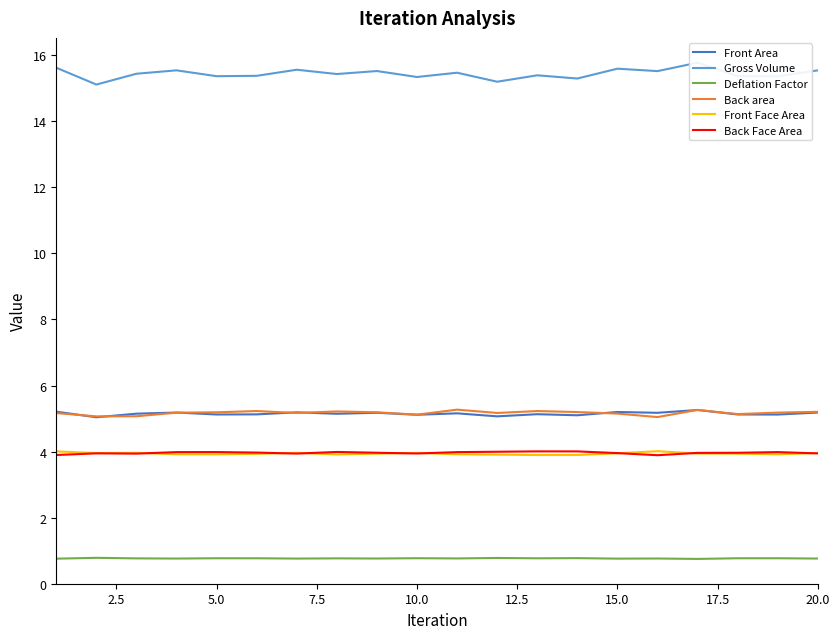

True or false: Front Face Area and Front Area cross at least once.

False